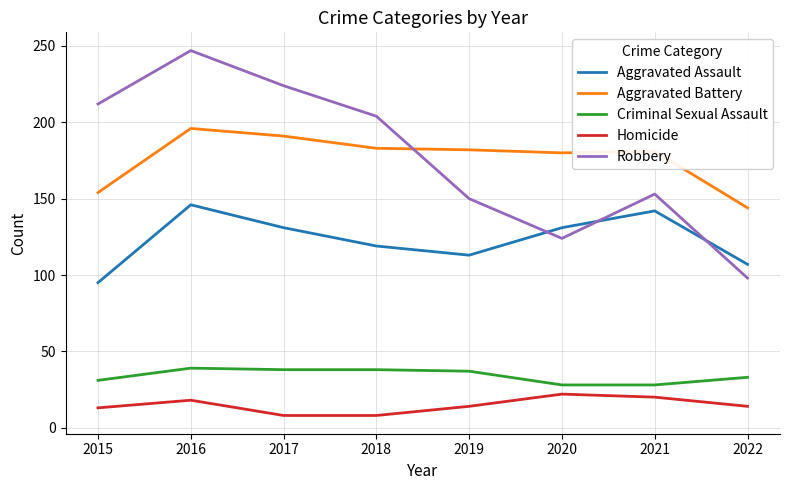

True or false: Aggravated Battery and Homicide cross at least once.

False